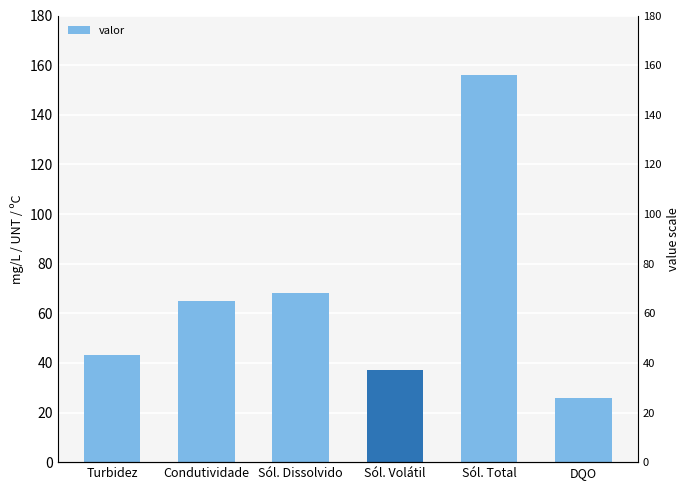

Reading left to right, list all the values displayed in this chart.

Turbidez=43	Condutividade=65	Sól. Dissolvido=68	Sól. Volátil=37	Sól. Total=156	DQO=26